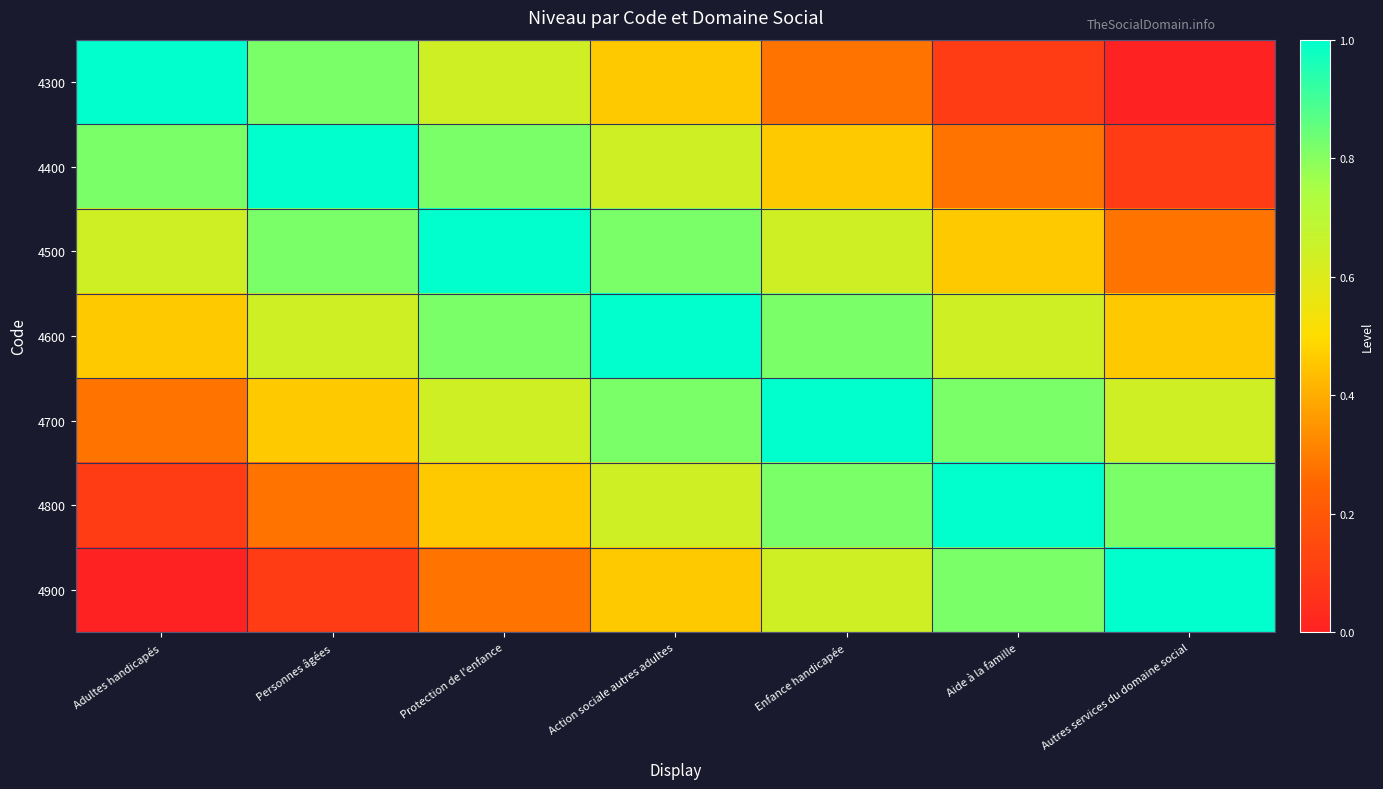

List the series in order of their peak value, highest first.

4300, 4400, 4500, 4600, 4700, 4800, 4900